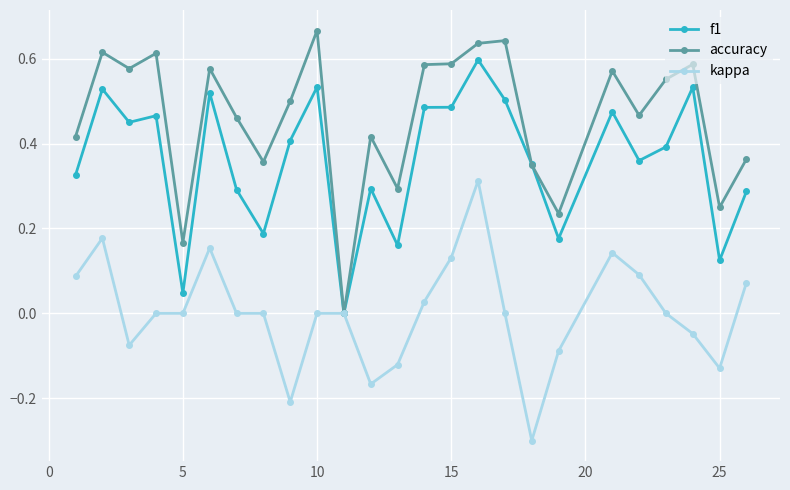

What is the sum of all f1 values?

9.0